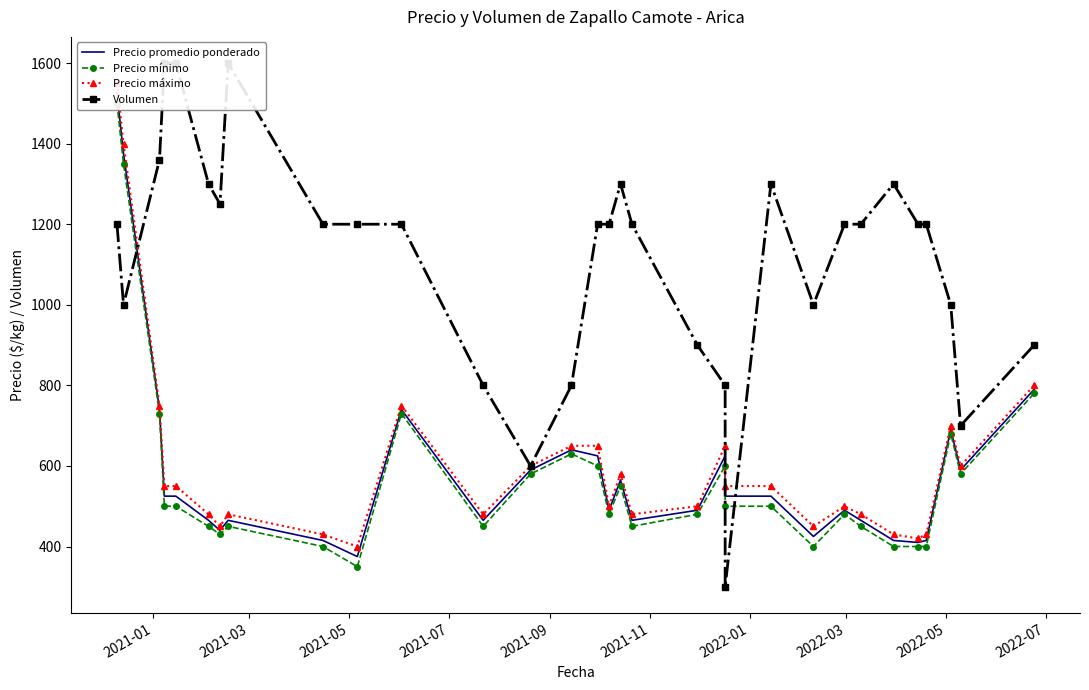

How many lines are shown in the chart?

4